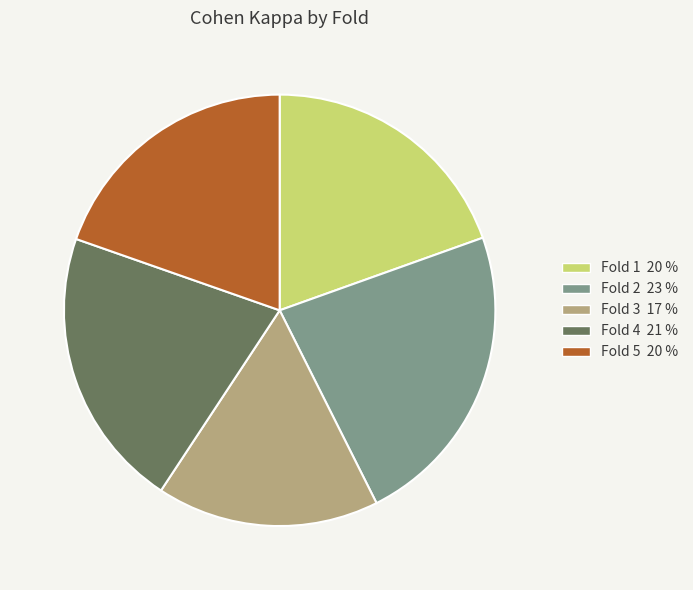

Do Fold 4 and Fold 5 together represent more than half of the pie?

No